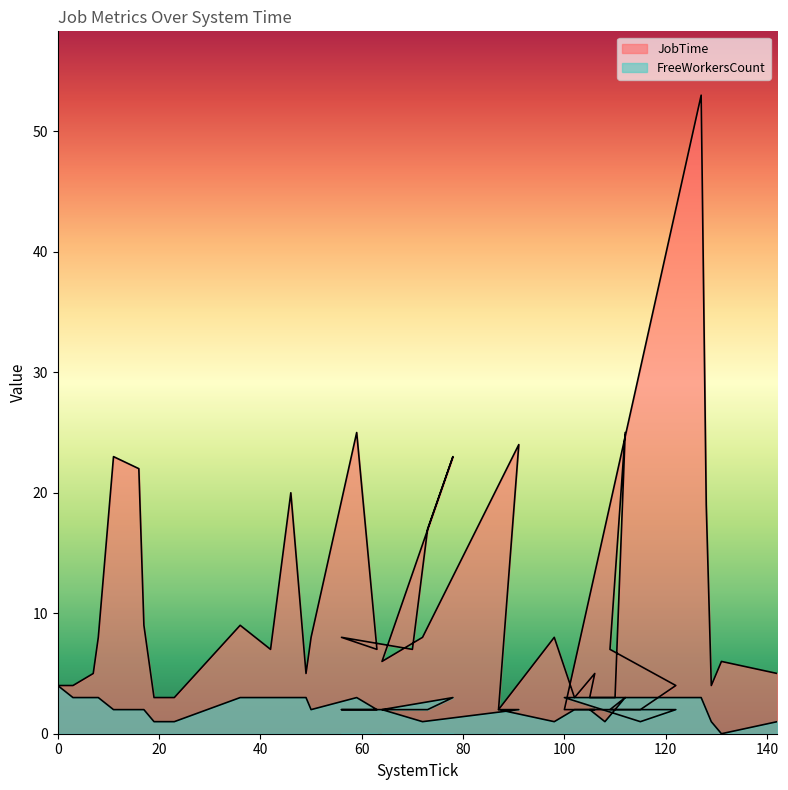

What is the total value across all series at 128?

21